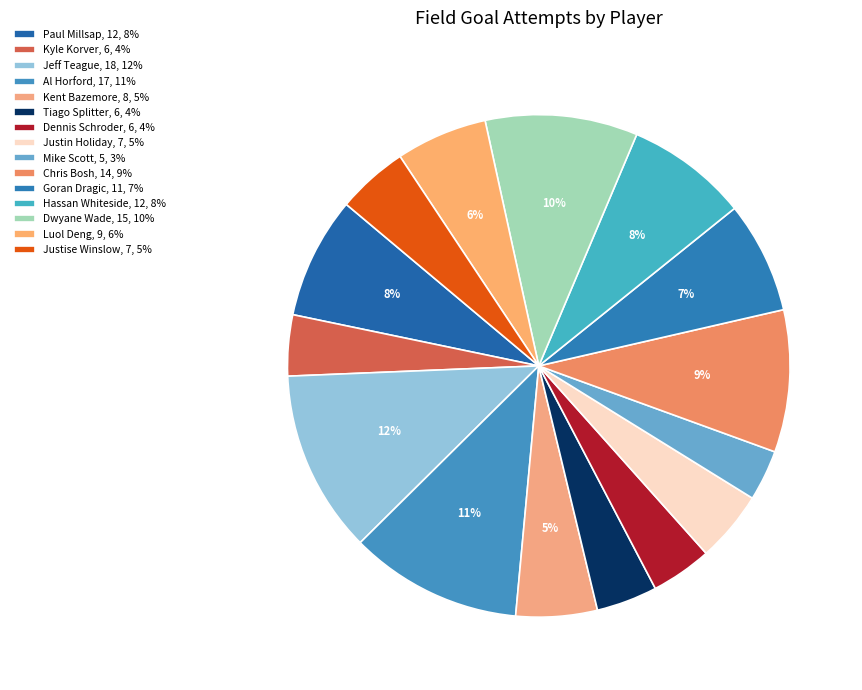

To the nearest percent, what is the combined percentage of Chris Bosh and Al Horford?

20%